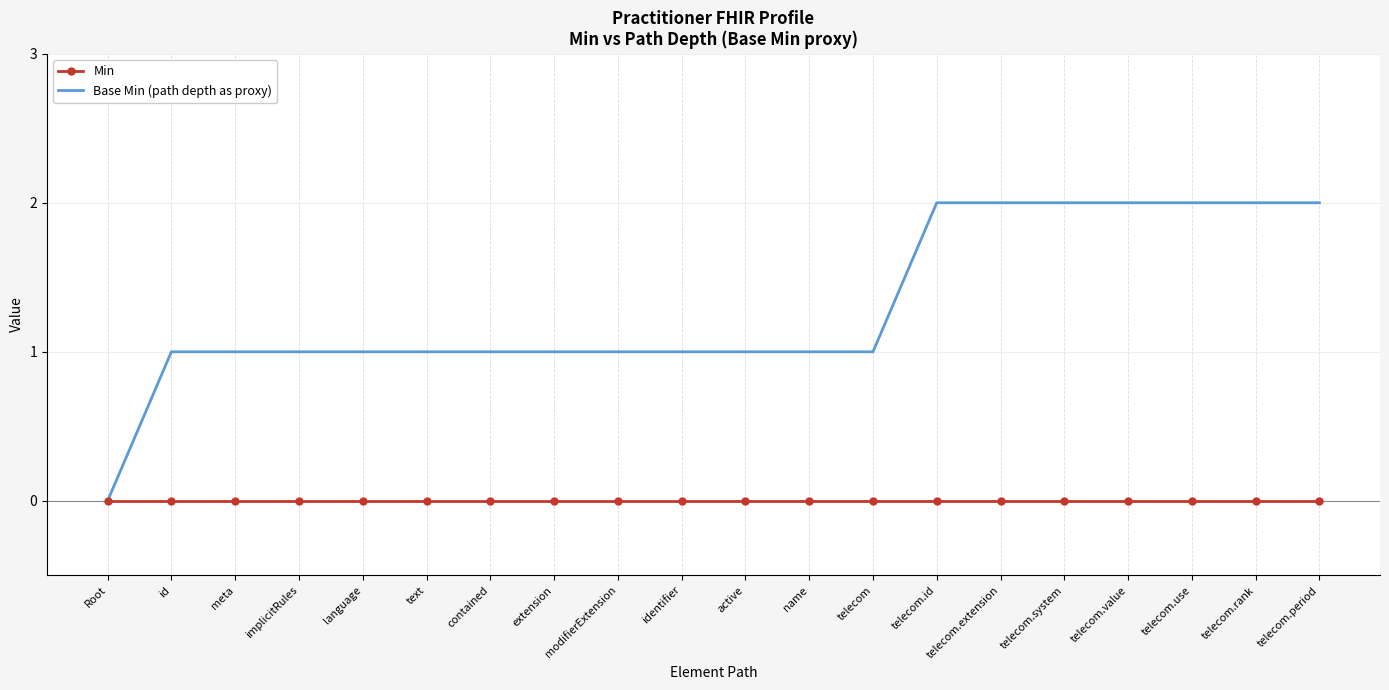

Which category has the lowest value in the Base Min (path depth as proxy) series?

Root